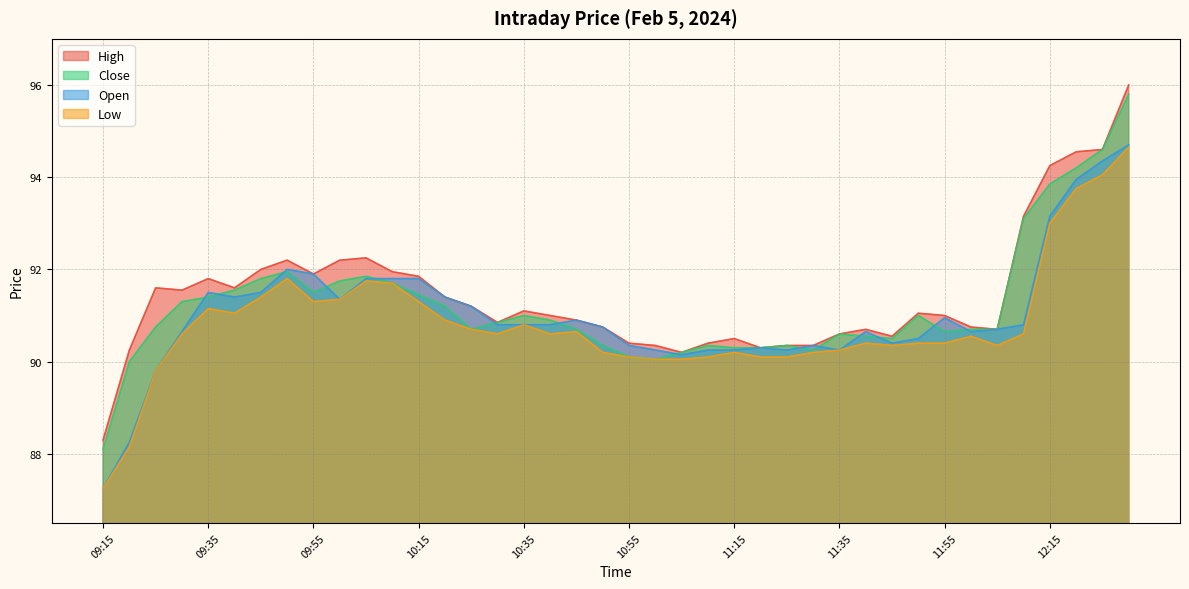

Reading left to right, what are all the values shown in this chart?

High: 09:15=88.3	09:20=90.2	09:25=91.6	09:30=91.5	09:35=91.8	09:40=91.6	09:45=92.0	09:50=92.2	09:55=91.9	10:00=92.2	10:05=92.2	10:10=92.0	10:15=91.8	10:20=91.4	10:25=91.2	10:30=90.8	10:35=91.1	10:40=91.0	10:45=90.9	10:50=90.8	10:55=90.4	11:00=90.3	11:05=90.2	11:10=90.4	11:15=90.5	11:20=90.3	11:25=90.3	11:30=90.3	11:35=90.6	11:40=90.7	11:45=90.5	11:50=91.0	11:55=91.0	12:00=90.8	12:05=90.7	12:10=93.2	12:15=94.2	12:20=94.5	12:25=94.6	12:30=96.0
Close: 09:15=88.1	09:20=90.0	09:25=90.8	09:30=91.3	09:35=91.4	09:40=91.5	09:45=91.8	09:50=92.0	09:55=91.5	10:00=91.8	10:05=91.8	10:10=91.7	10:15=91.5	10:20=91.2	10:25=90.7	10:30=90.8	10:35=91.0	10:40=90.9	10:45=90.7	10:50=90.3	10:55=90.1	11:00=90.0	11:05=90.2	11:10=90.3	11:15=90.3	11:20=90.3	11:25=90.3	11:30=90.2	11:35=90.6	11:40=90.5	11:45=90.5	11:50=91.0	11:55=90.7	12:00=90.7	12:05=90.7	12:10=93.1	12:15=93.8	12:20=94.2	12:25=94.6	12:30=95.8
Open: 09:15=87.2	09:20=88.2	09:25=89.8	09:30=90.7	09:35=91.5	09:40=91.4	09:45=91.5	09:50=92.0	09:55=91.9	10:00=91.3	10:05=91.8	10:10=91.8	10:15=91.8	10:20=91.4	10:25=91.2	10:30=90.8	10:35=90.8	10:40=90.8	10:45=90.9	10:50=90.8	10:55=90.3	11:00=90.2	11:05=90.2	11:10=90.2	11:15=90.2	11:20=90.3	11:25=90.2	11:30=90.3	11:35=90.2	11:40=90.7	11:45=90.4	11:50=90.5	11:55=91.0	12:00=90.7	12:05=90.7	12:10=90.8	12:15=93.2	12:20=94.0	12:25=94.3	12:30=94.7
Low: 09:15=87.2	09:20=88.2	09:25=89.8	09:30=90.6	09:35=91.2	09:40=91.0	09:45=91.4	09:50=91.8	09:55=91.3	10:00=91.3	10:05=91.8	10:10=91.7	10:15=91.3	10:20=90.9	10:25=90.7	10:30=90.6	10:35=90.8	10:40=90.6	10:45=90.7	10:50=90.2	10:55=90.1	11:00=90.0	11:05=90.0	11:10=90.1	11:15=90.2	11:20=90.1	11:25=90.1	11:30=90.2	11:35=90.2	11:40=90.4	11:45=90.3	11:50=90.4	11:55=90.4	12:00=90.5	12:05=90.3	12:10=90.6	12:15=93.0	12:20=93.8	12:25=94.0	12:30=94.7